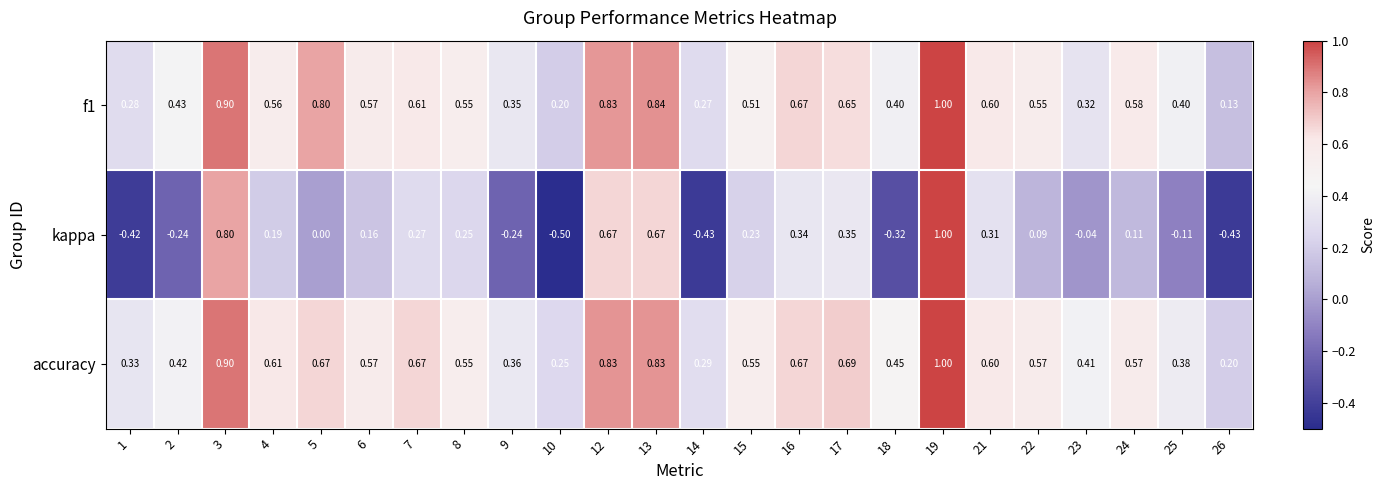

How many distinct data groups are displayed?

3